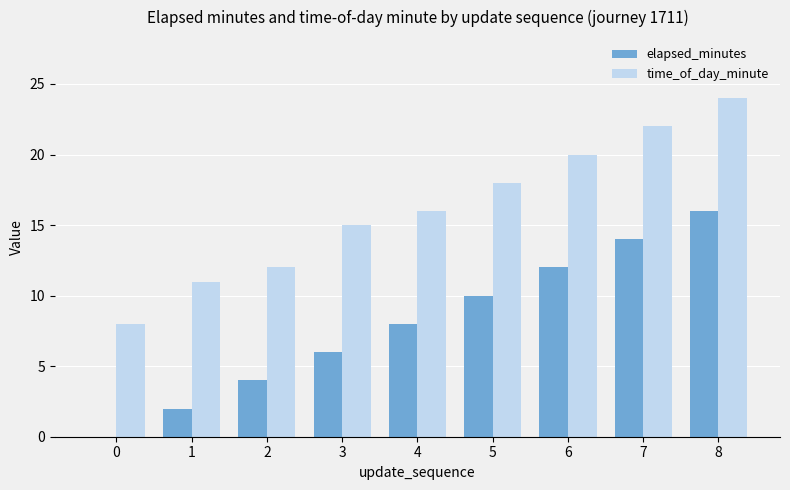

How many groups of bars are there?

9